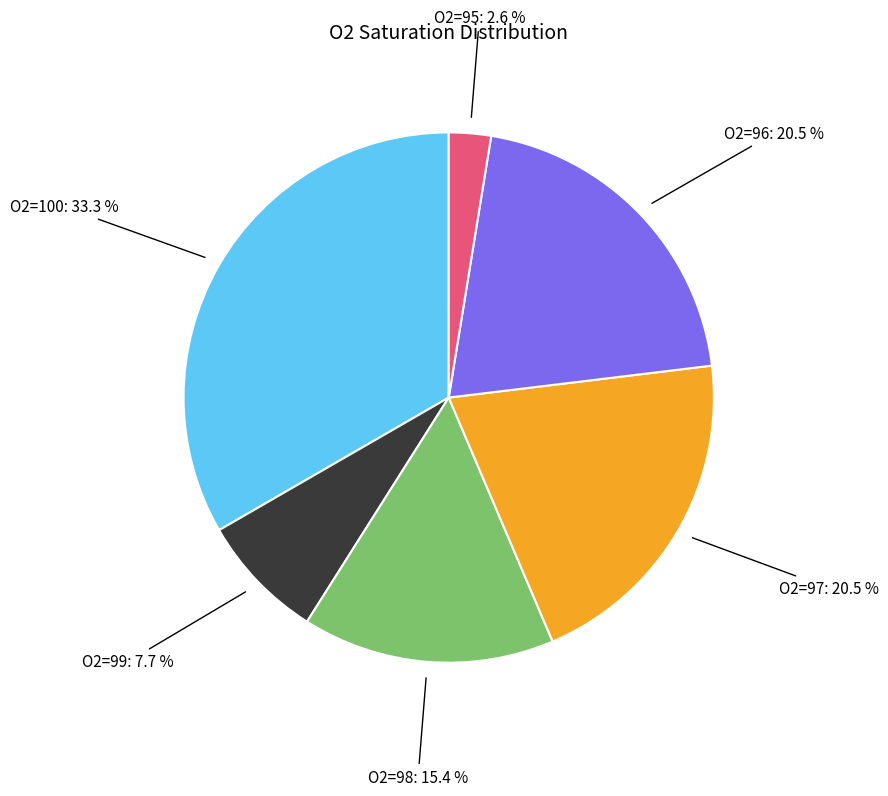

Is there any slice that represents more than half of the pie?

No